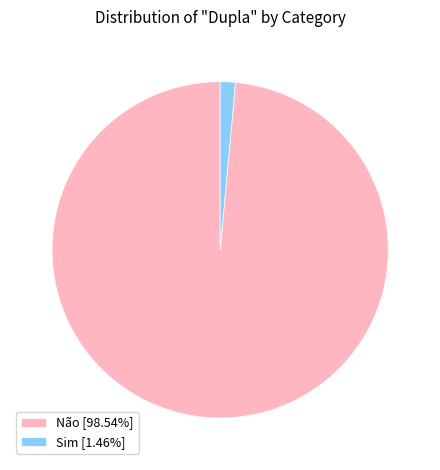

Does Sim [1.46%] account for over 50% of the chart?

No